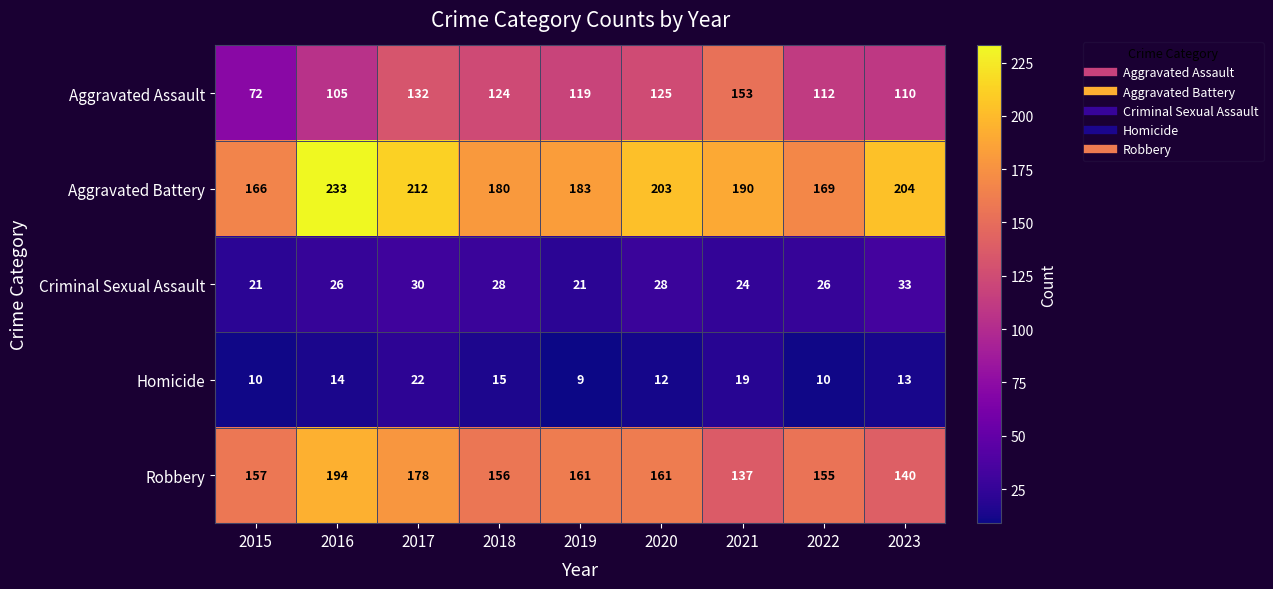

At 2023, list the series in order from largest to smallest.

Aggravated Battery, Robbery, Aggravated Assault, Criminal Sexual Assault, Homicide